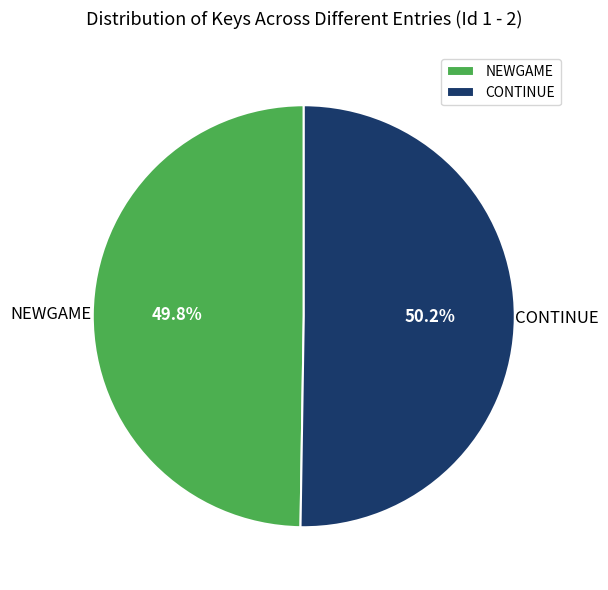

Count the number of slices in the pie.

2